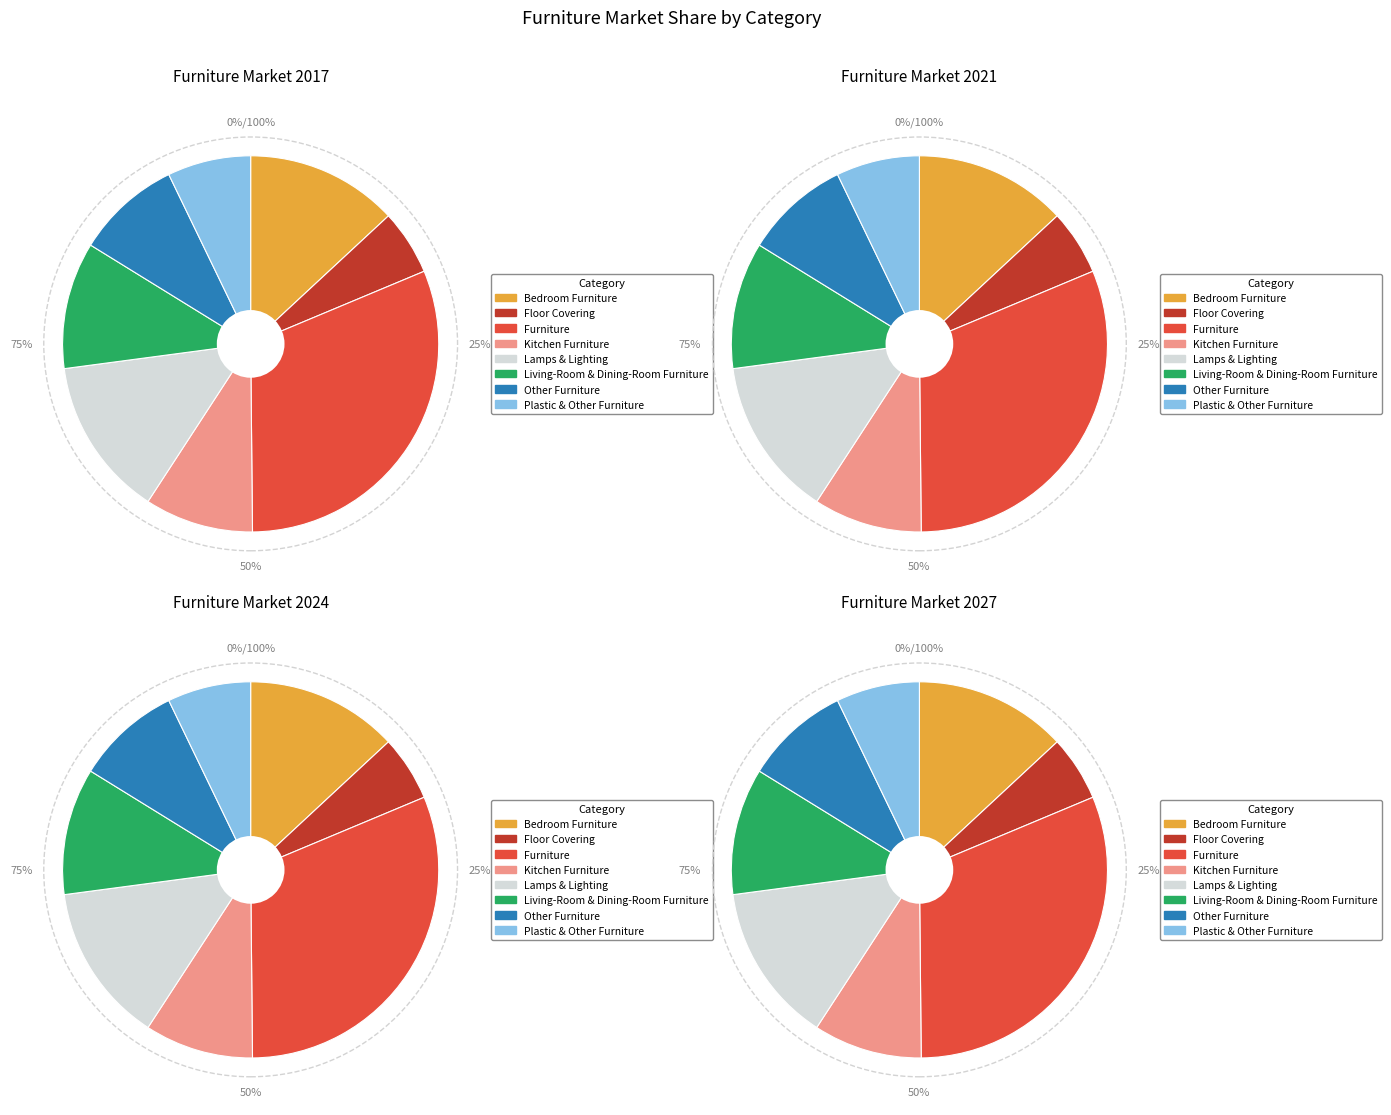

To the nearest percent, what is the difference between the largest and smallest slice percentages?

26%